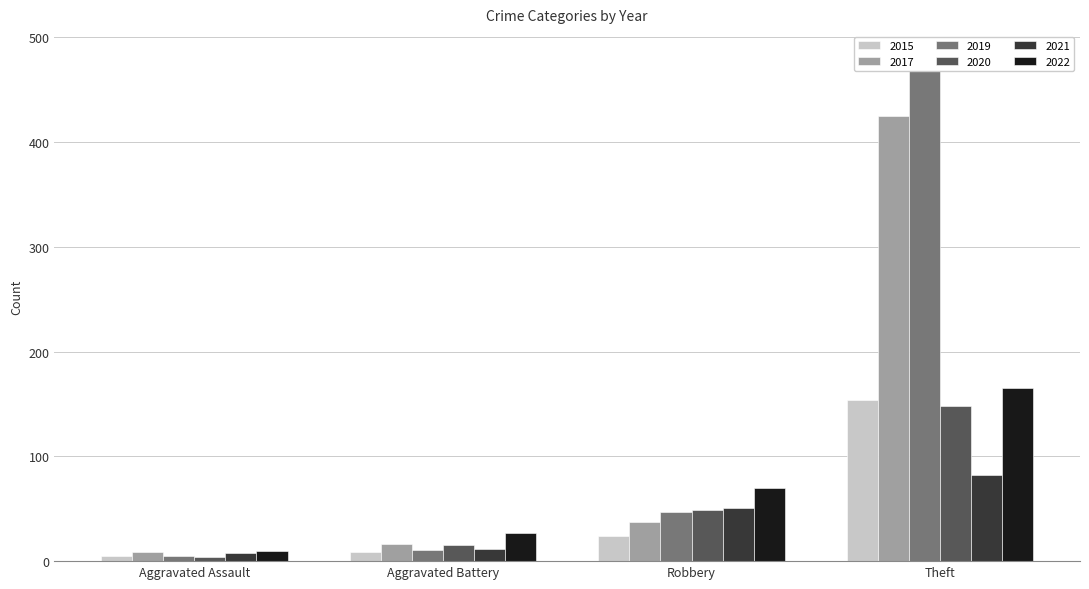

Between Aggravated Battery and Theft, which series saw the biggest shift?

2019